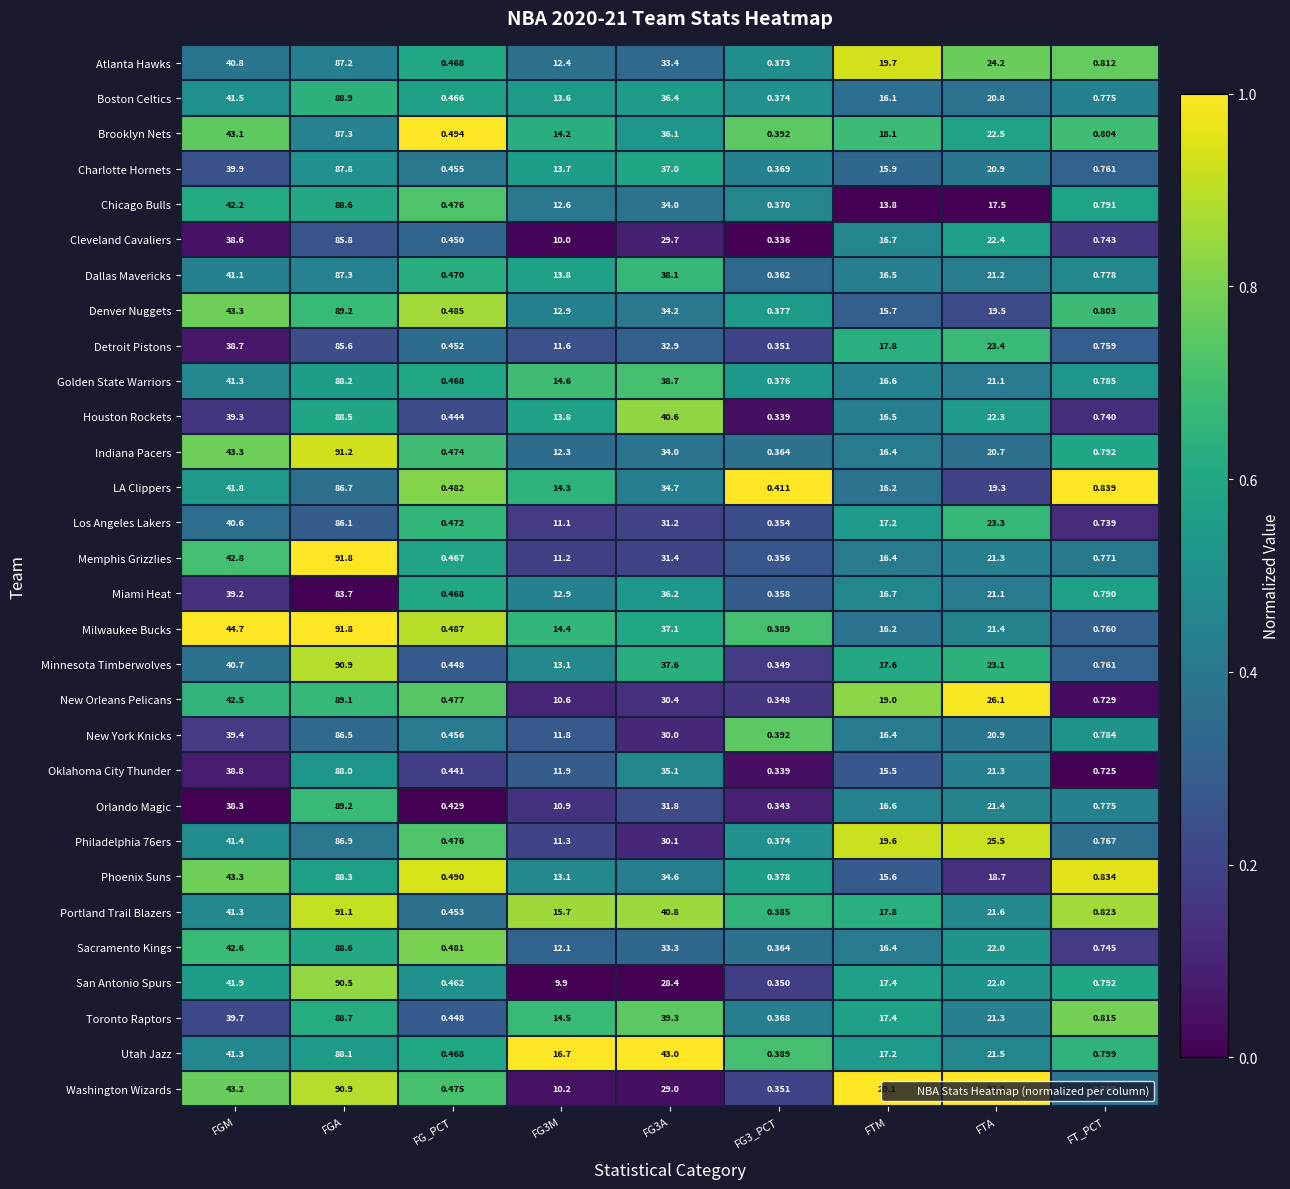

Which series has the largest total across all categories?

Portland Trail Blazers